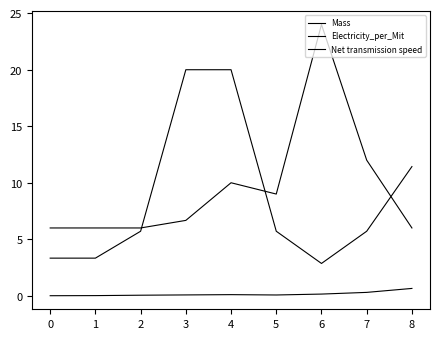

Between 1 and 7, which series saw the biggest shift?

Electricity_per_Mit